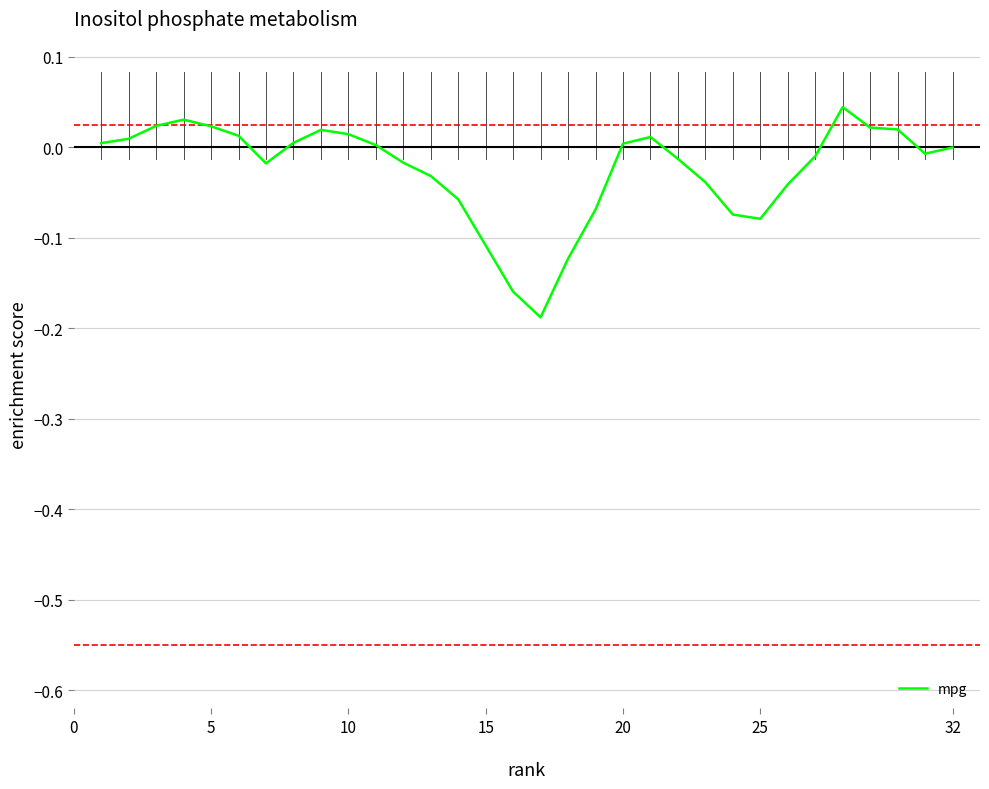

How many categories are shown in the chart?

32